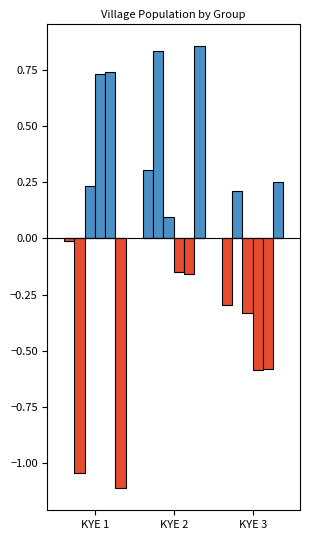

What is the value of the 2nd bar from the left?

0.3